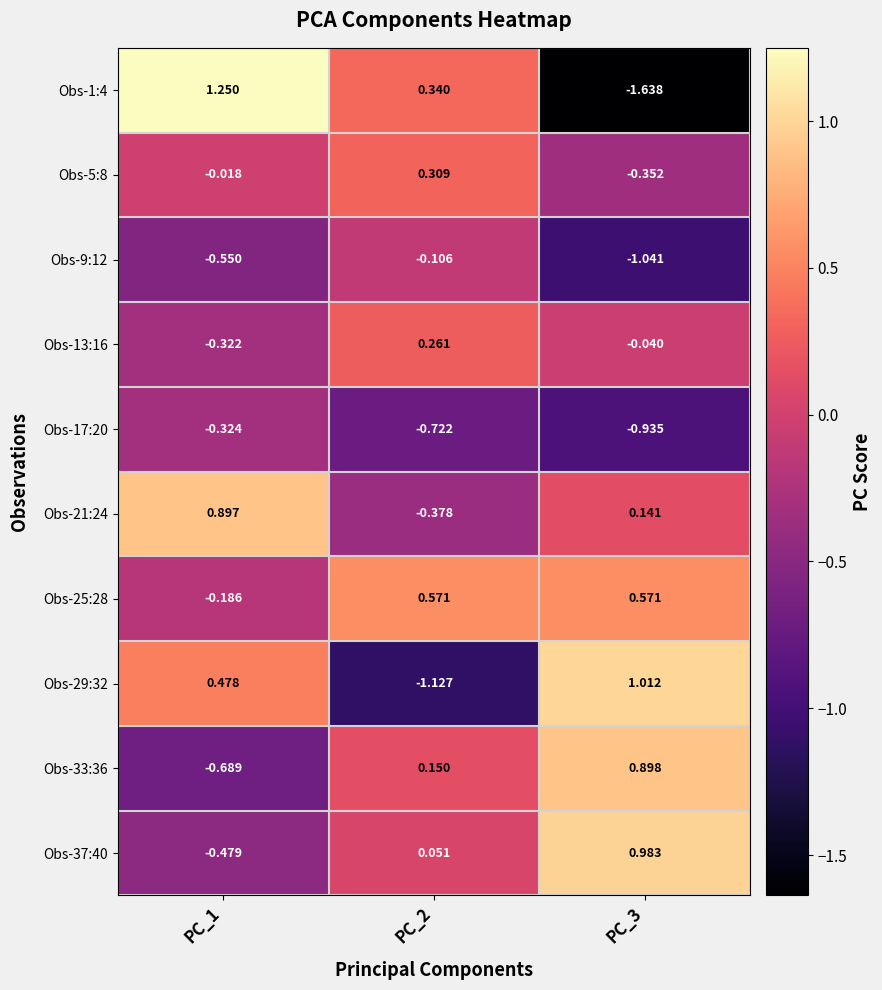

Which series has the largest total across all categories?

Obs-25:28